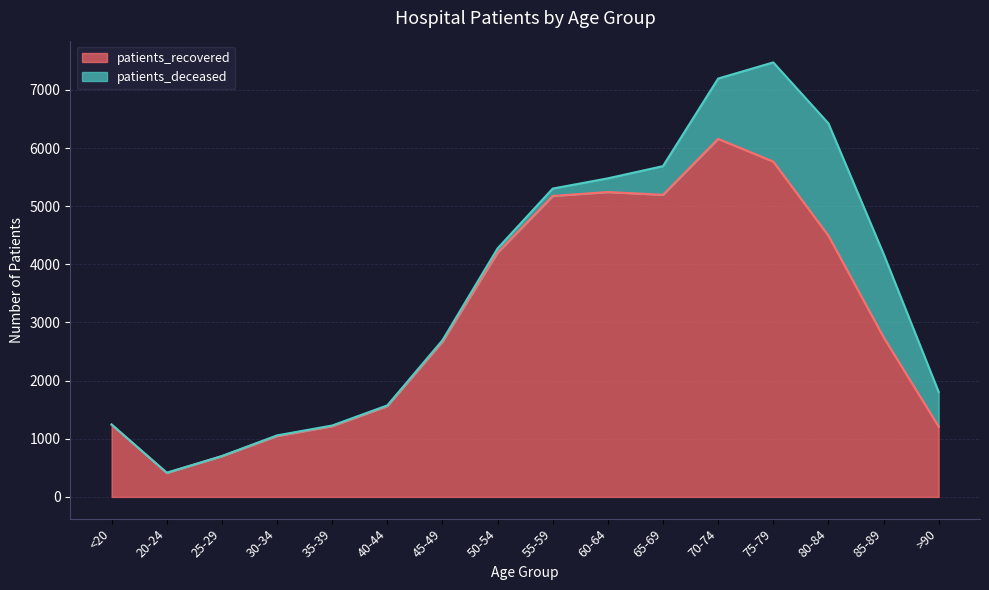

What value does the data have at 30-34, to the nearest 50?

1050